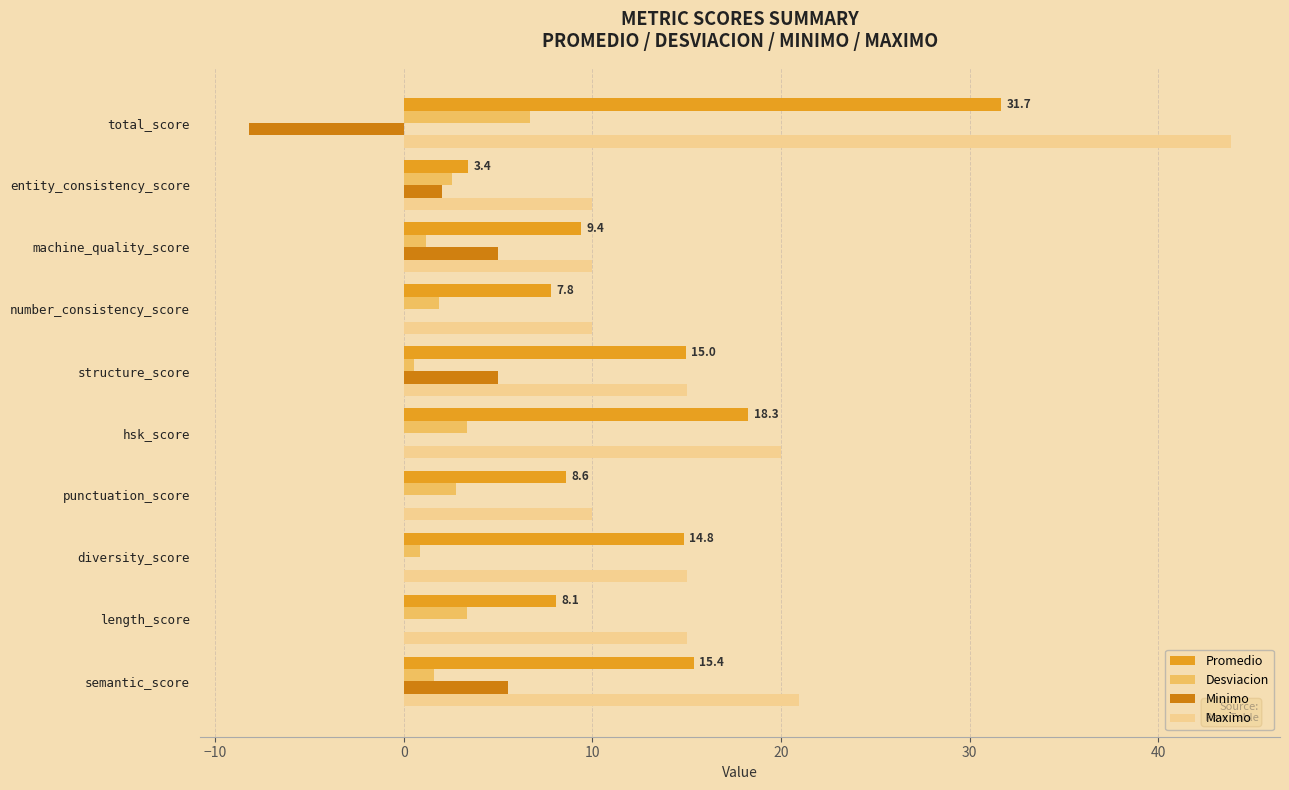

What is the sum of the Maximo values at length_score and total_score?

58.9